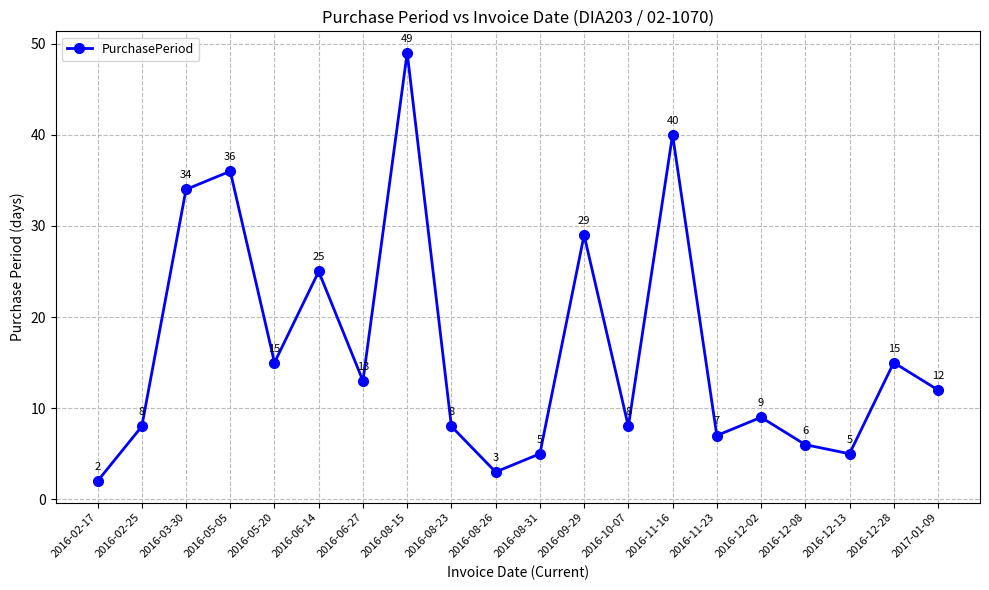

Reading left to right, what are all the values shown in this chart?

2016-02-17=2	2016-02-25=8	2016-03-30=34	2016-05-05=36	2016-05-20=15	2016-06-14=25	2016-06-27=13	2016-08-15=49	2016-08-23=8	2016-08-26=3	2016-08-31=5	2016-09-29=29	2016-10-07=8	2016-11-16=40	2016-11-23=7	2016-12-02=9	2016-12-08=6	2016-12-13=5	2016-12-28=15	2017-01-09=12